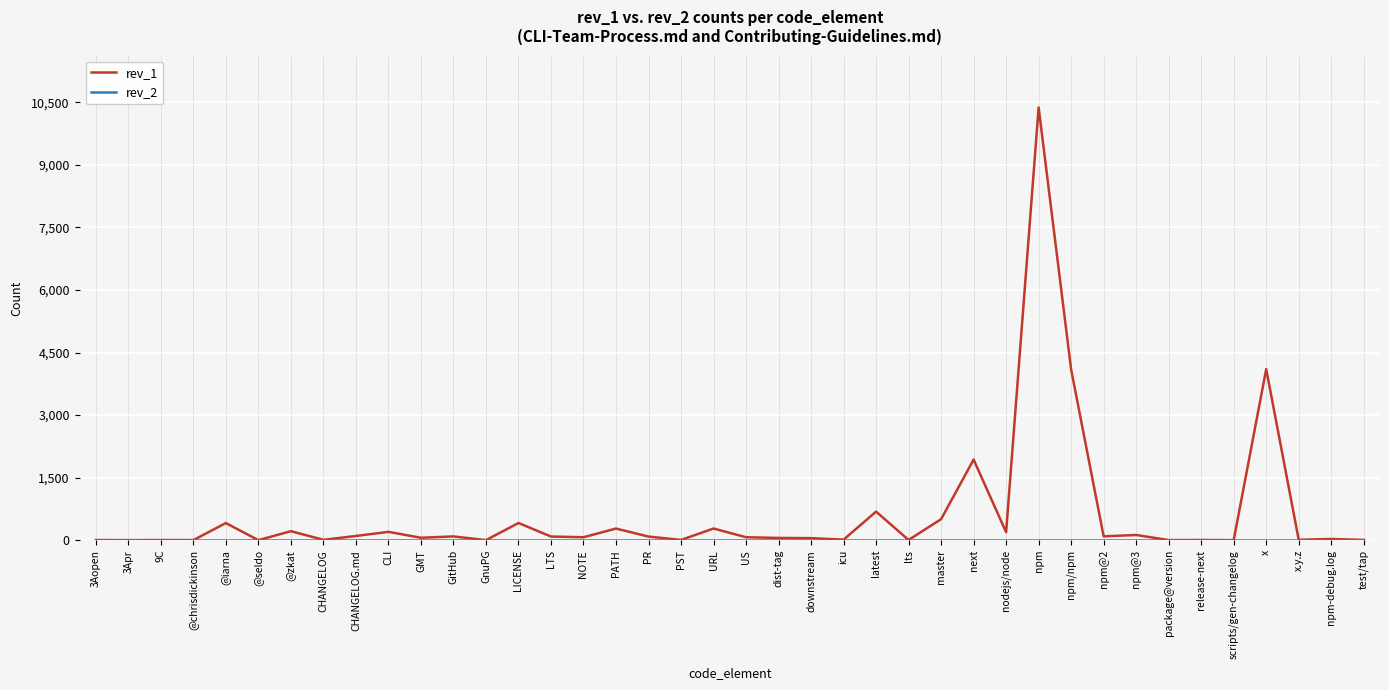

Which series has the largest range (max minus min)?

rev_1